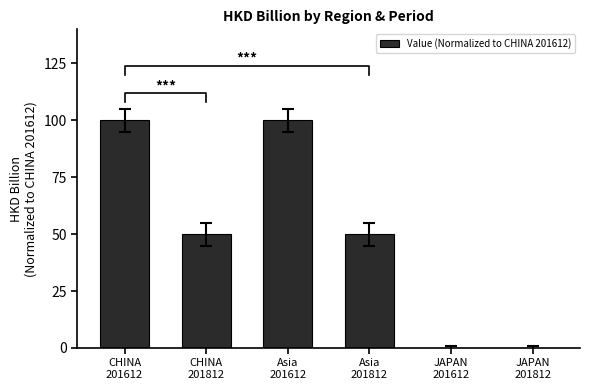

Where does the data first go above 50?

CHINA
201612